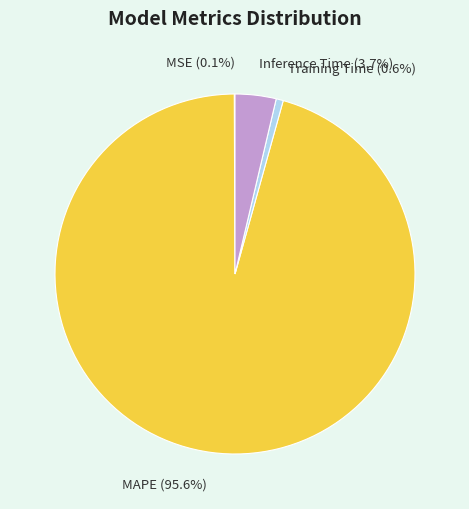

Which slice represents more than half of the pie?

MAPE